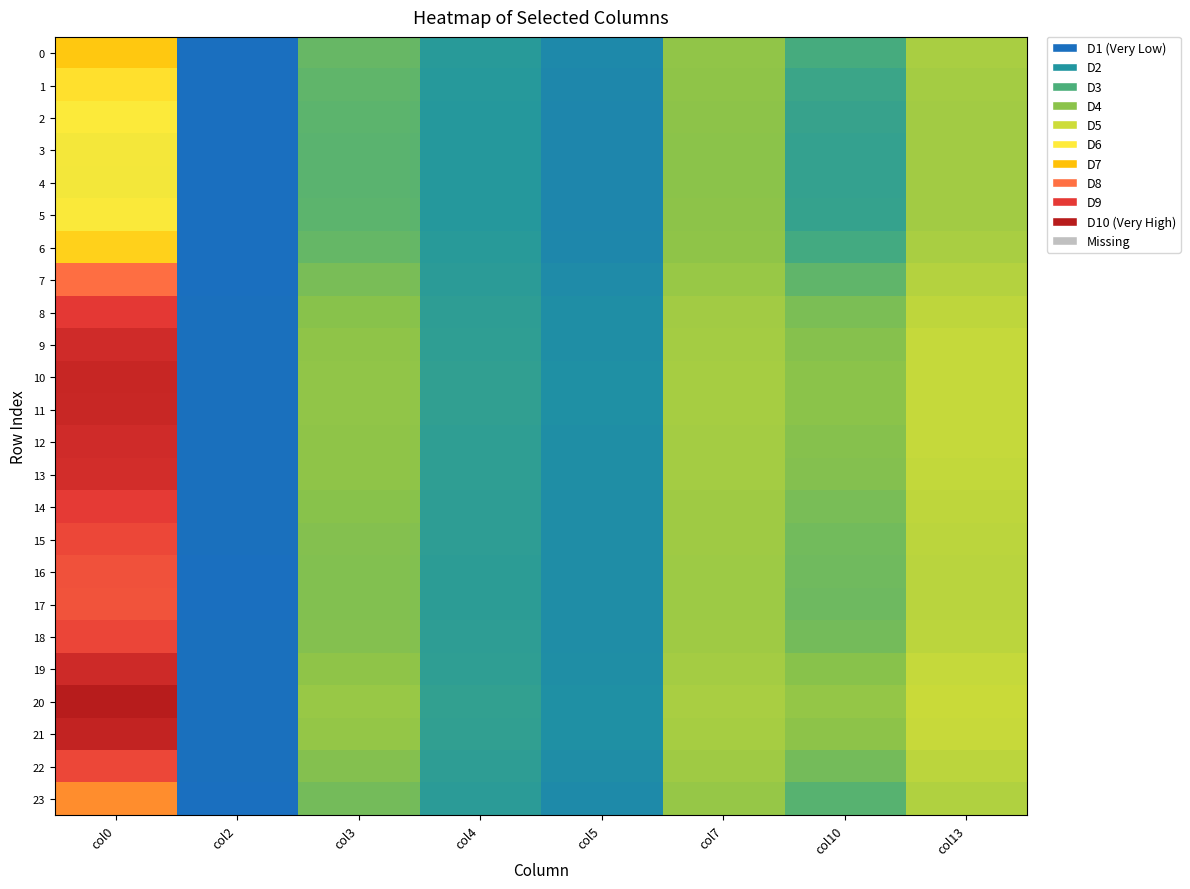

What is the spread (max minus min) of values at col3?

0.3